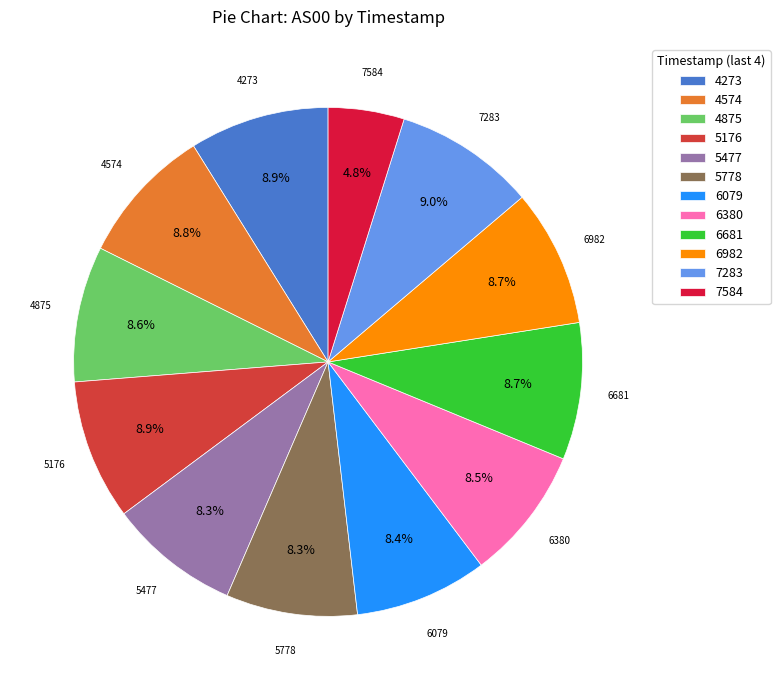

Does 5176 represent more than half of the total?

No